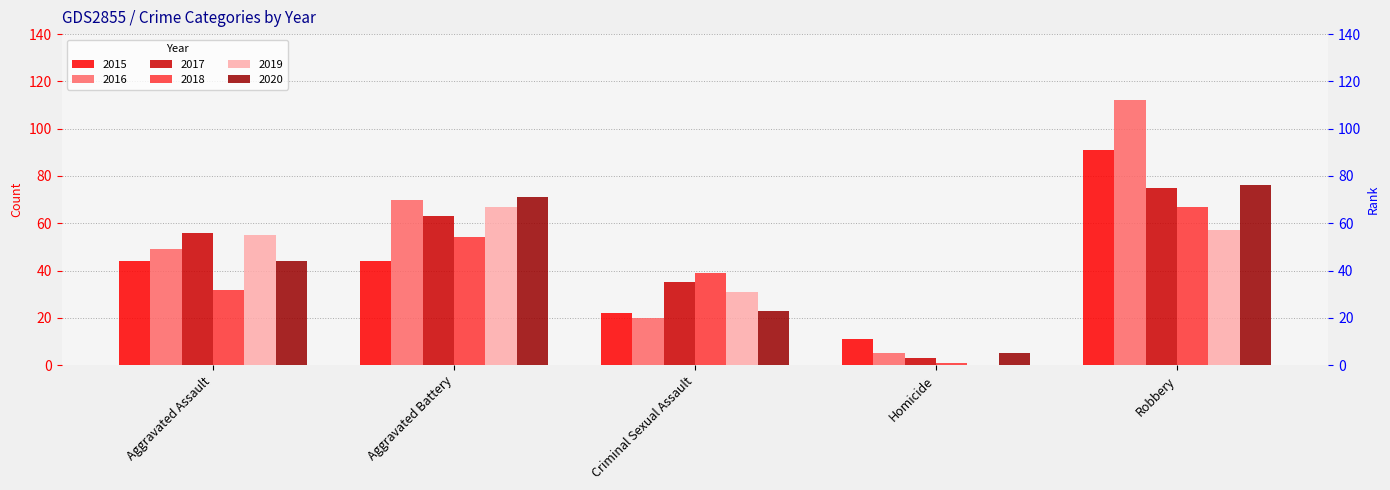

What value does the 2019 series have at Aggravated Assault, to the nearest 10?

60